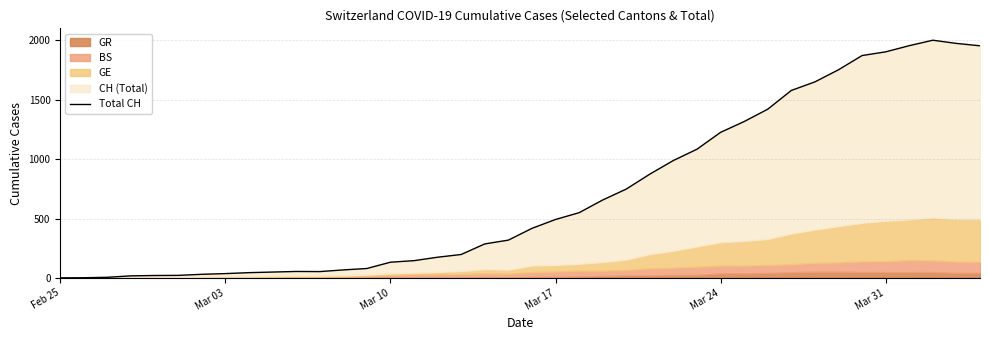

How many values are above zero?

39